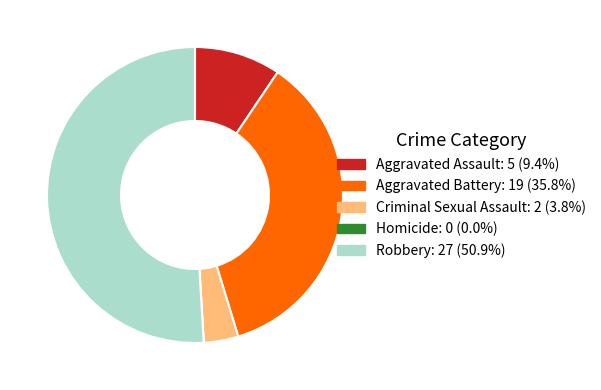

What is the largest slice in the pie chart?

Robbery